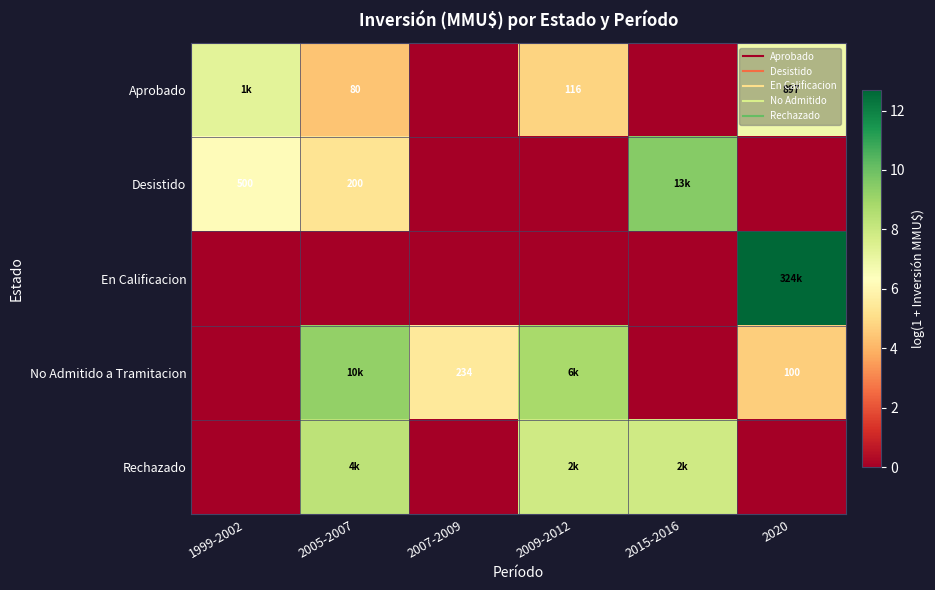

How many distinct data groups are displayed?

5